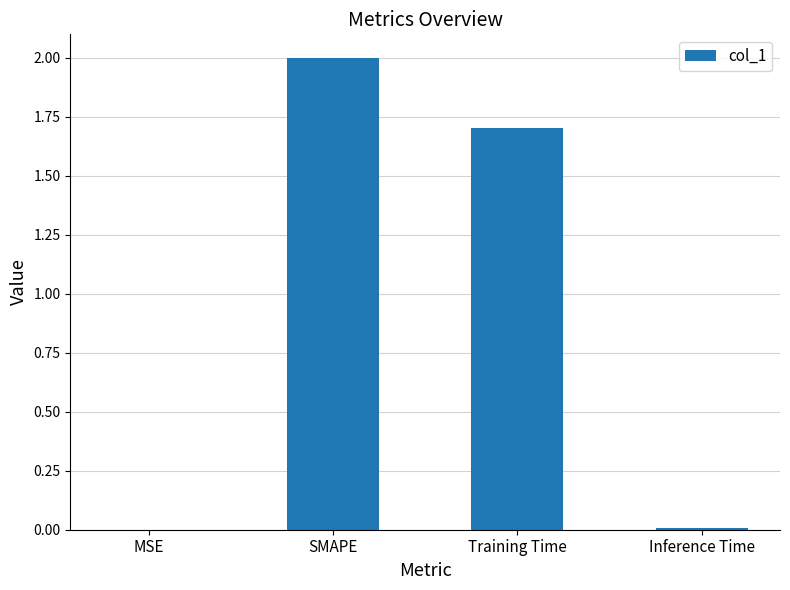

How many data points are above 1?

2